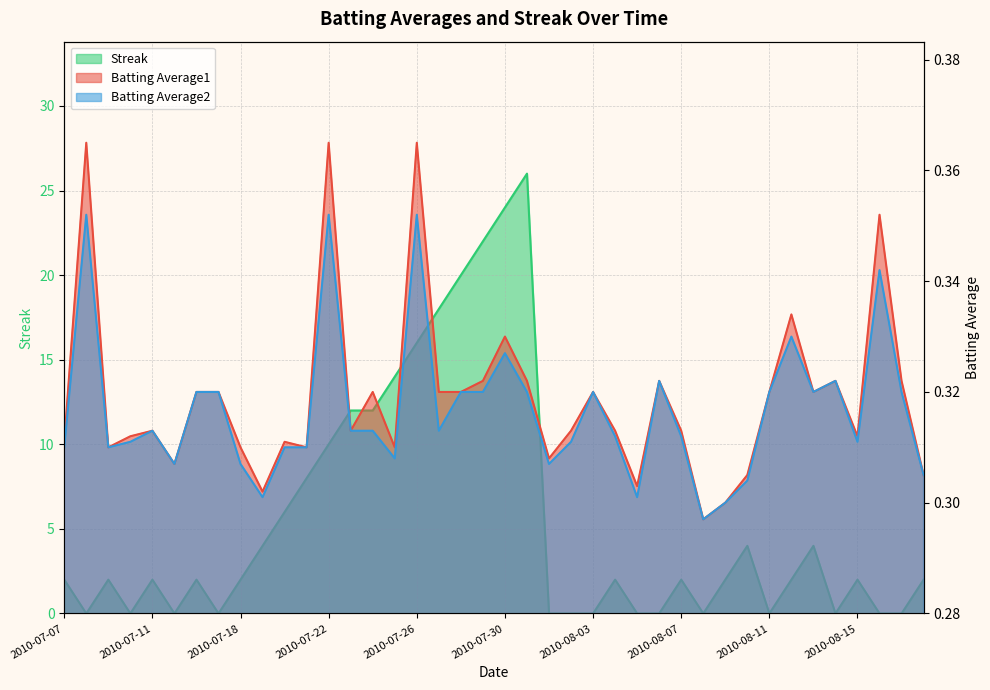

At which label is Batting Average2 closest to 0?

2010-08-08